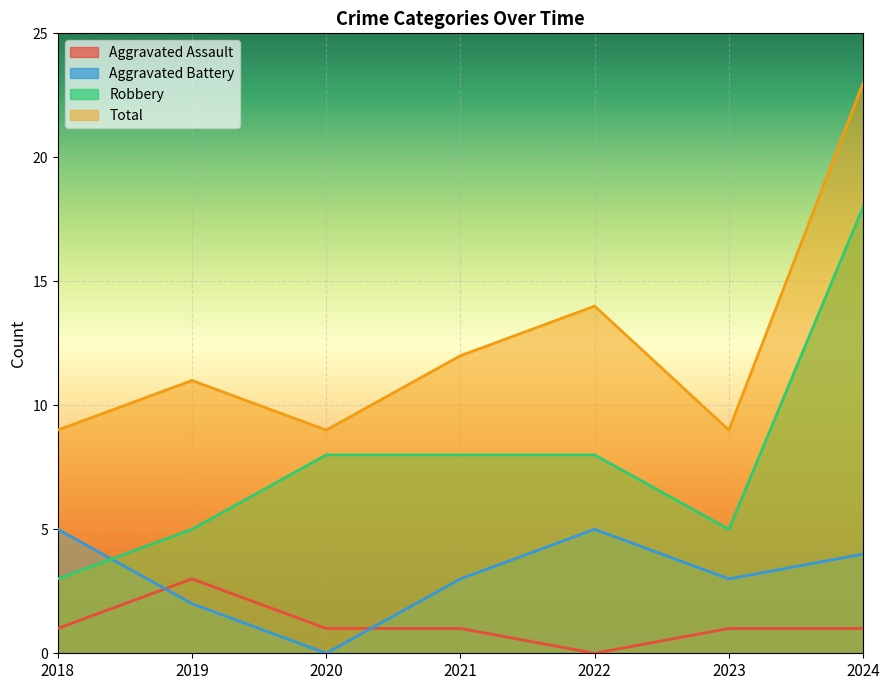

Which series has the largest total across all categories?

Total